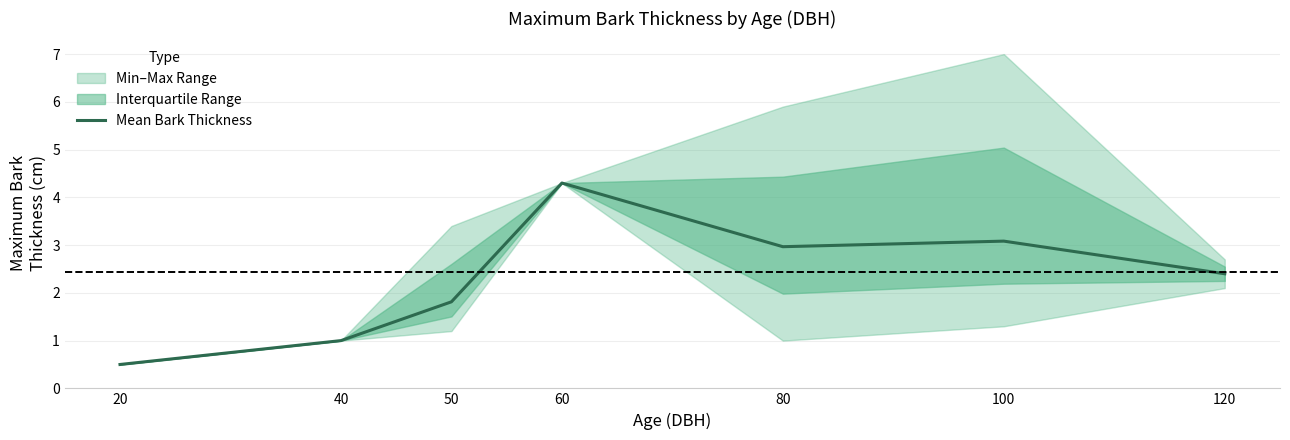

What is the value of the 4th point from the left?

4.3